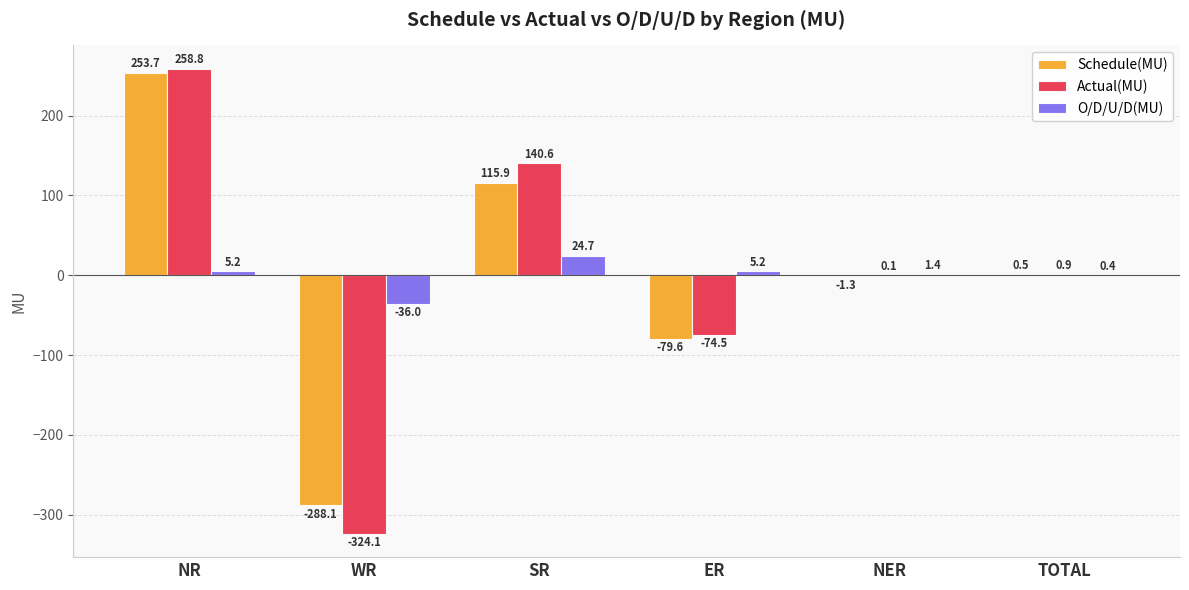

What is the approximate value of O/D/U/D(MU) at ER?

5.2